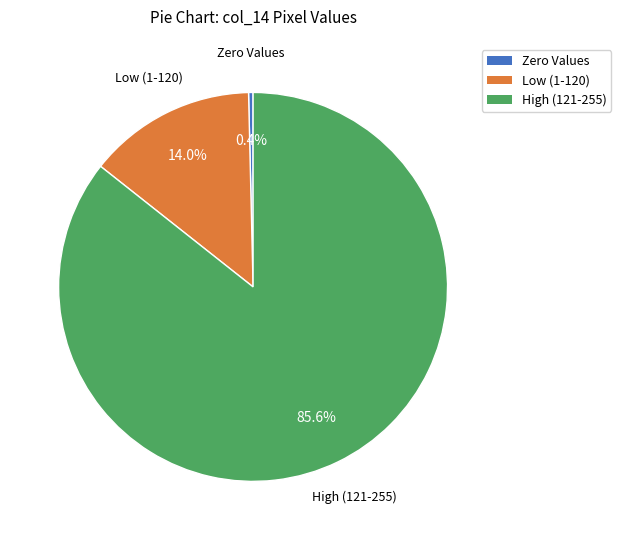

Is there any slice that represents more than half of the pie?

Yes